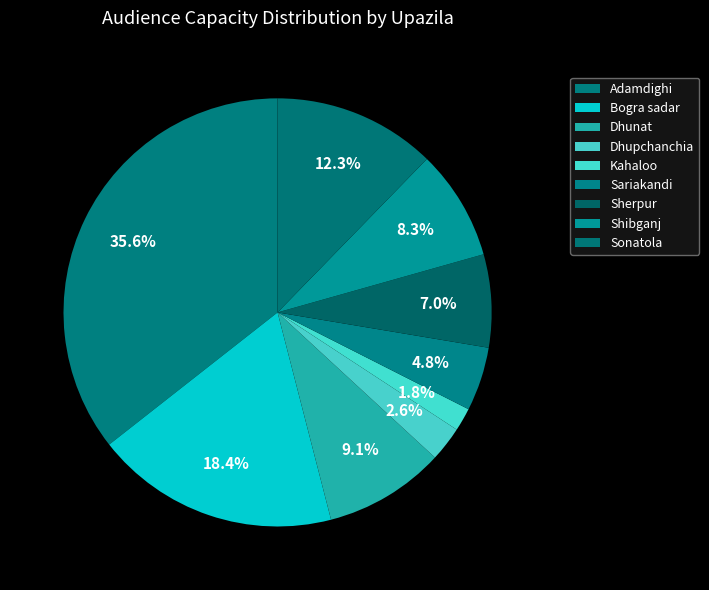

To the nearest percent, what percentage of the pie is Kahaloo?

2%